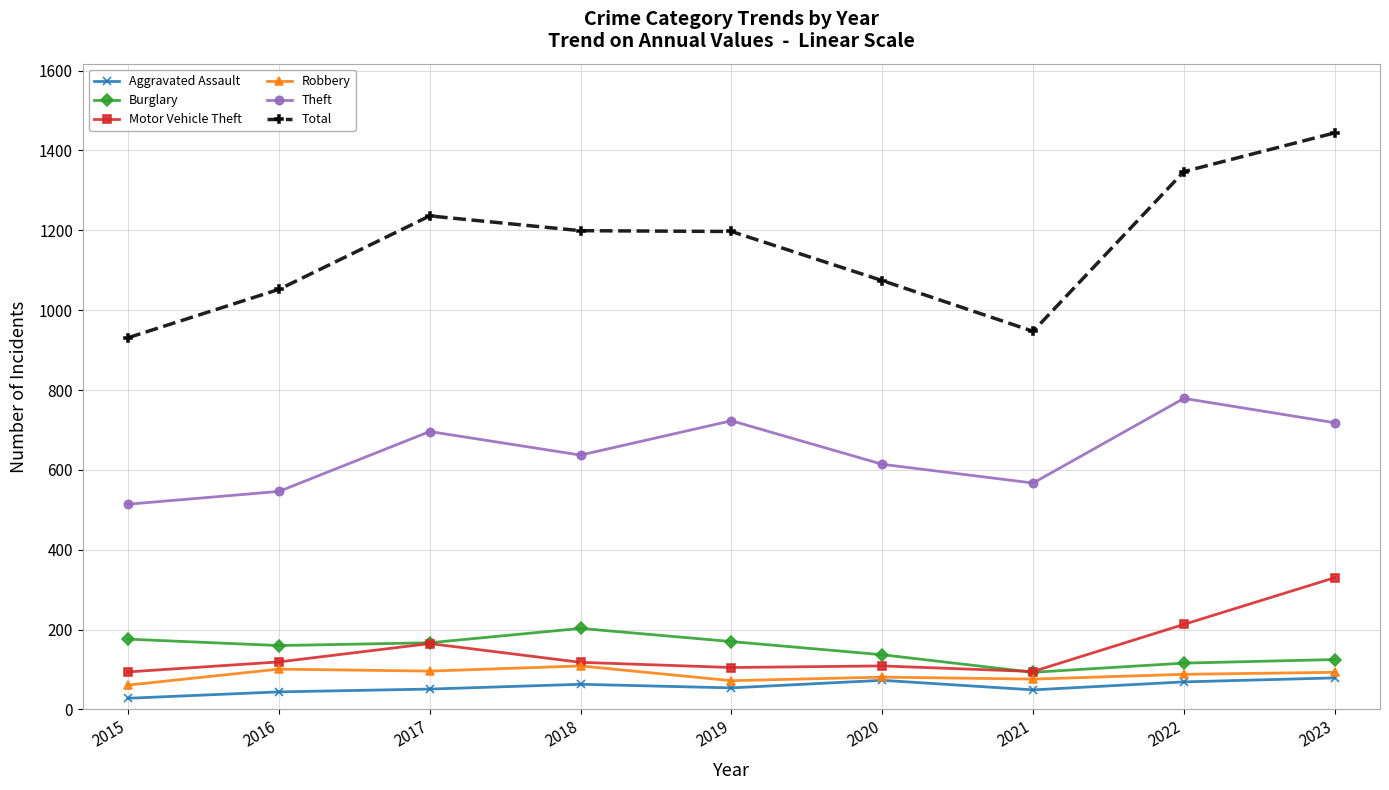

Read the Motor Vehicle Theft value at 2015, to the nearest 10.

90